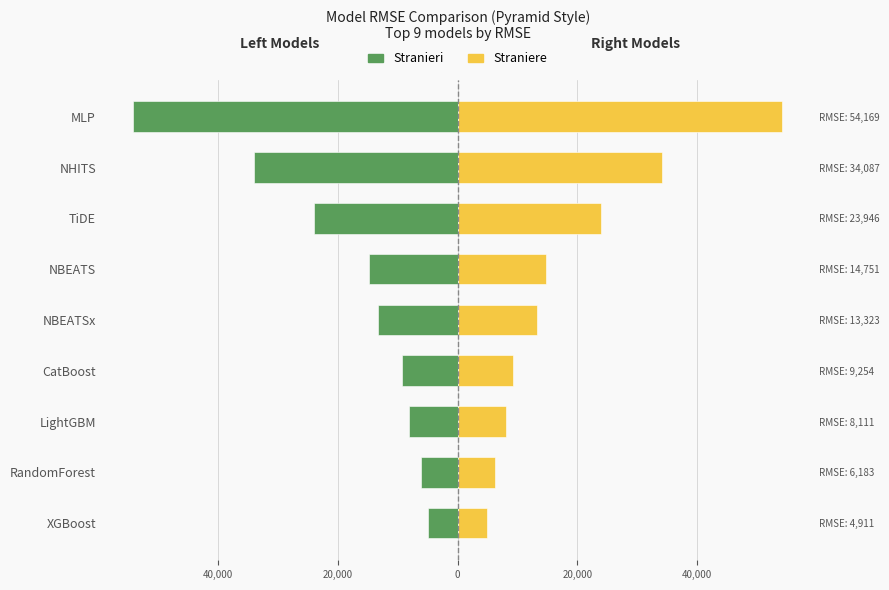

Which series changed the most between CatBoost and MLP?

Stranieri